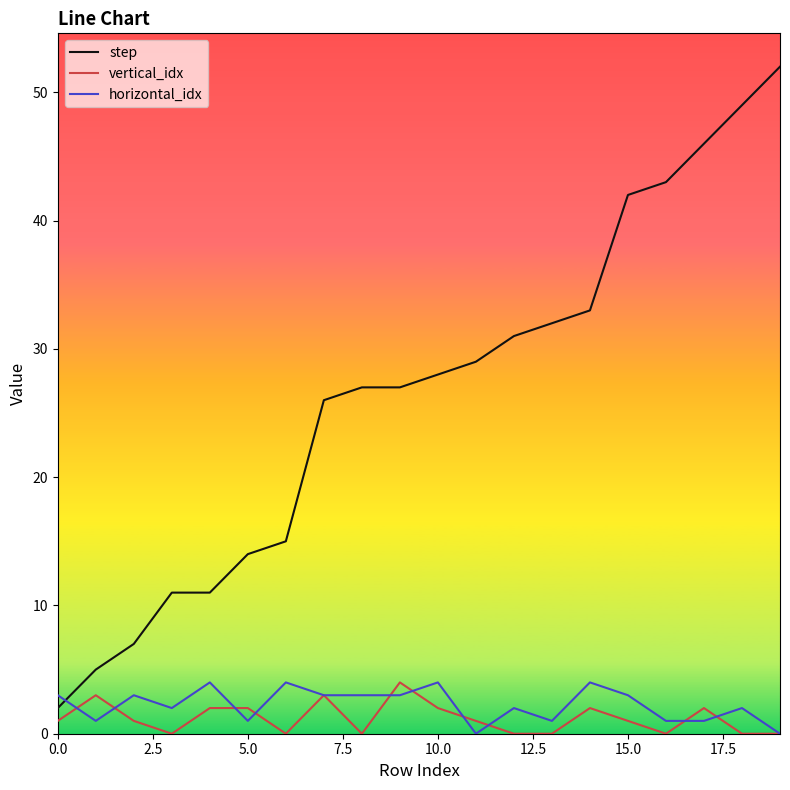

What is the maximum value for horizontal_idx?

4